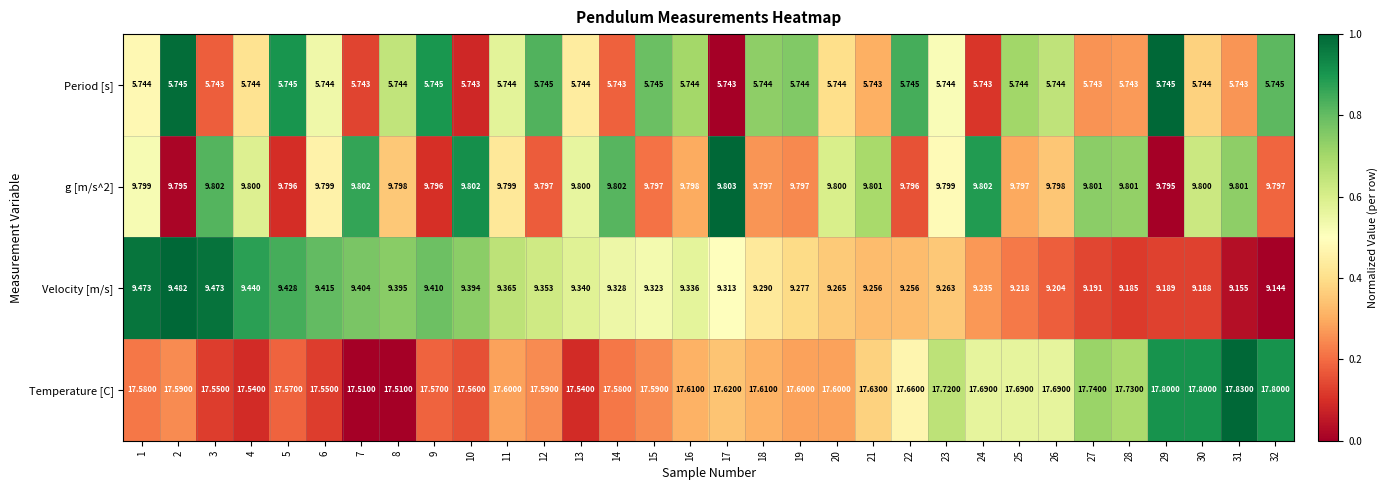

Which series has the widest spread of values?

Velocity [m/s]